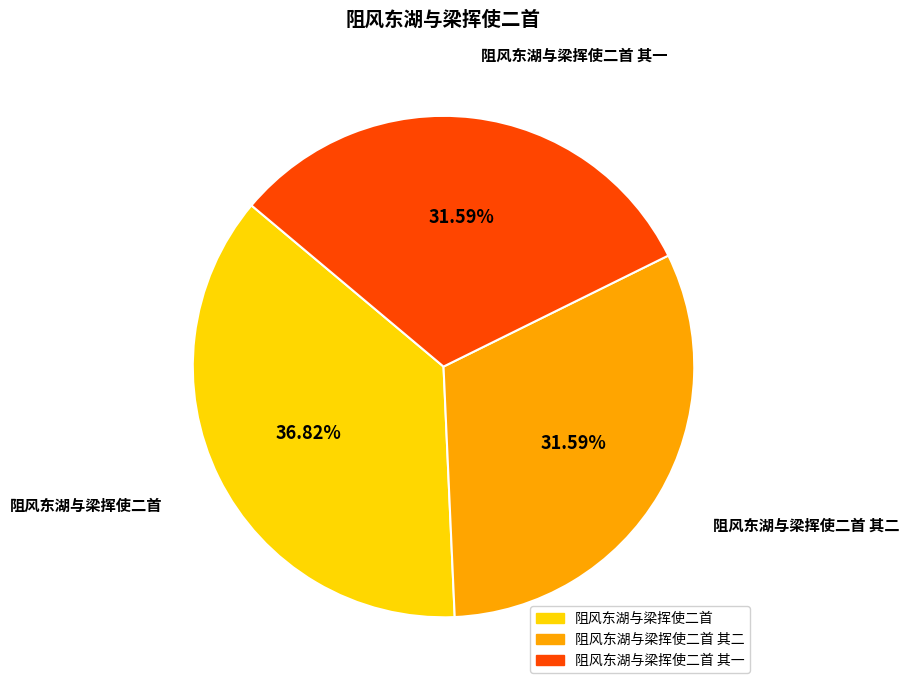

Does any single category account for the majority?

No